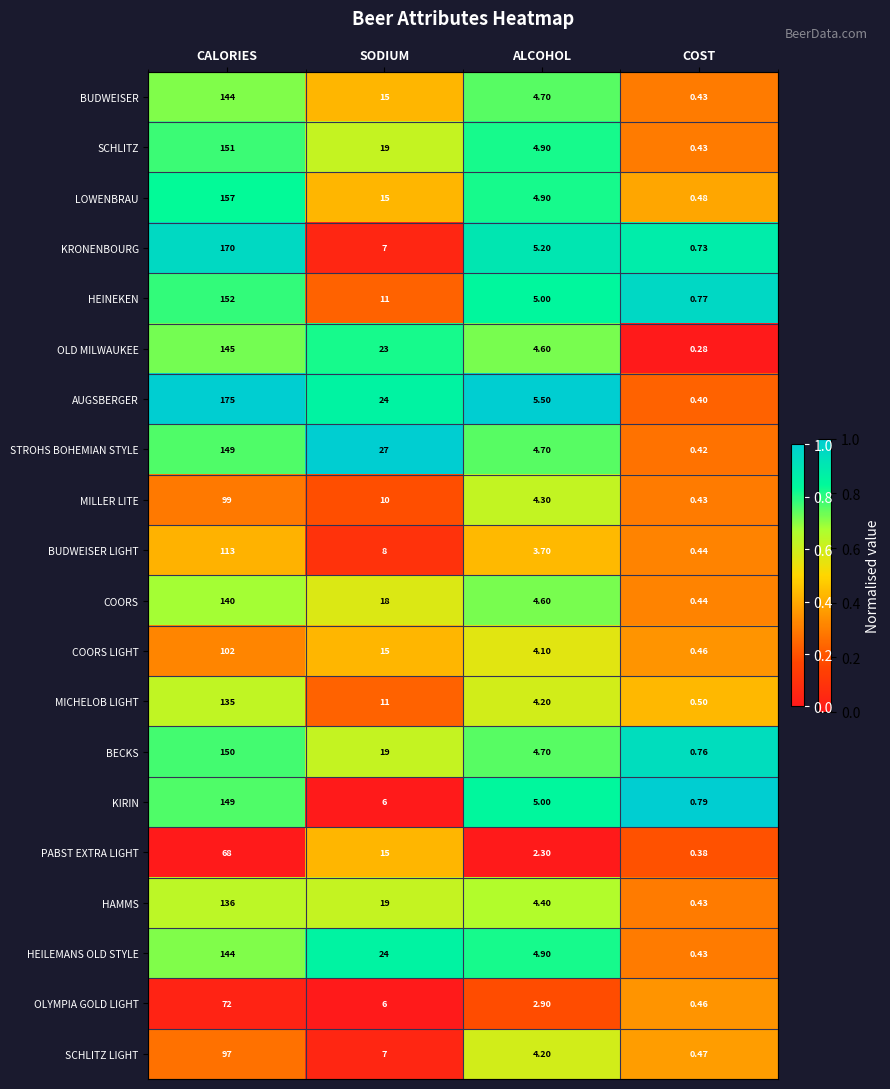

Rank the categories by SCHLITZ value from lowest to highest.

COST, ALCOHOL, SODIUM, CALORIES